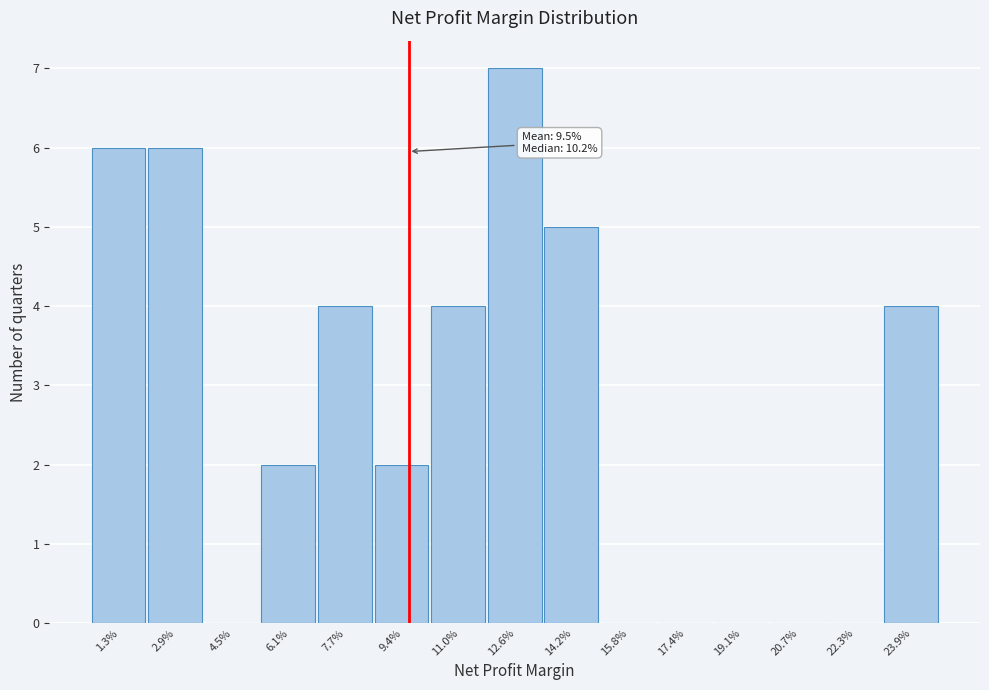

Reading left to right, extract all data points from this chart.

1.3%=6	2.9%=6	4.5%=0	6.1%=2	7.7%=4	9.4%=2	11.0%=4	12.6%=7	14.2%=5	15.8%=0	17.4%=0	19.1%=0	20.7%=0	22.3%=0	23.9%=4